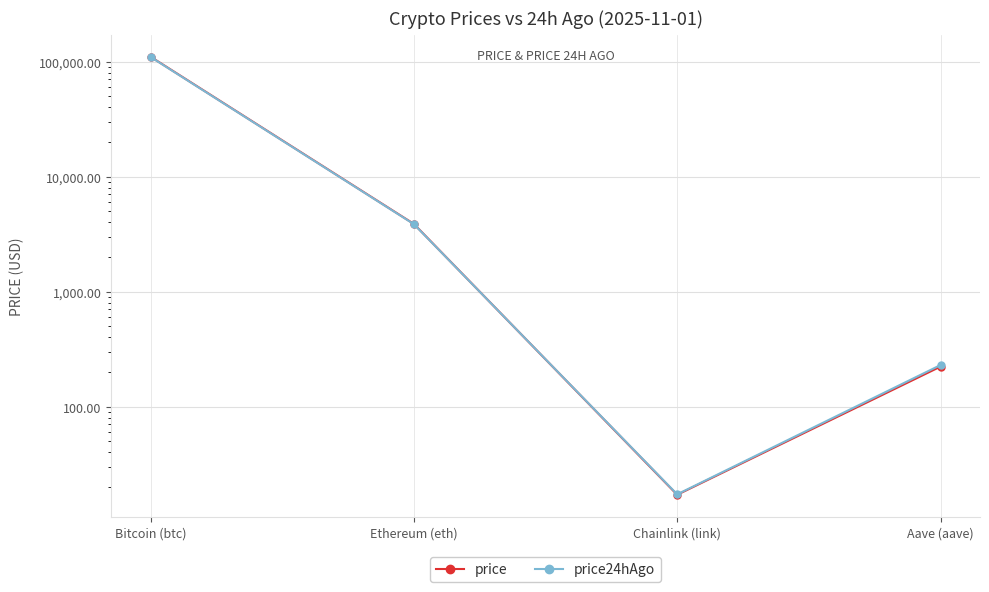

How many distinct data groups are displayed?

2